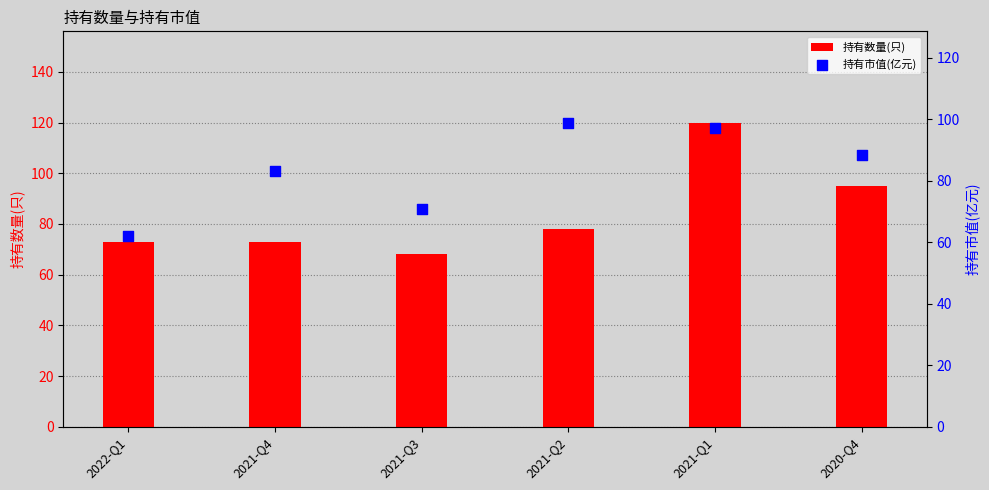

At which category is the sum across all series the highest?

2021-Q1